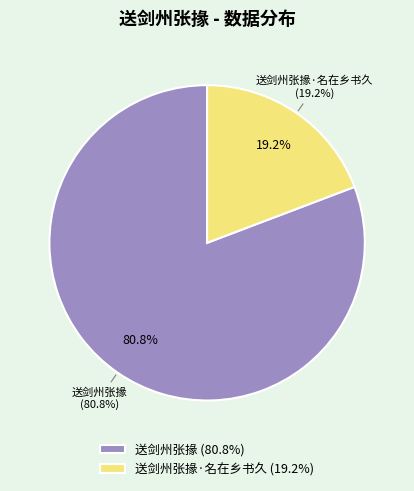

Which slice is the smallest?

送剑州张掾·名在乡书久